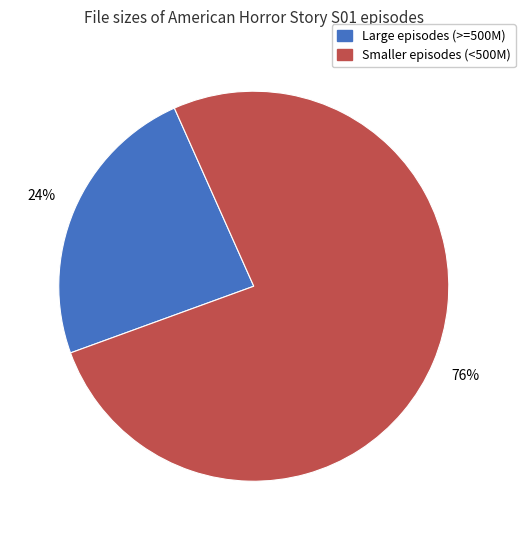

To the nearest percent, what is the average slice percentage?

50%